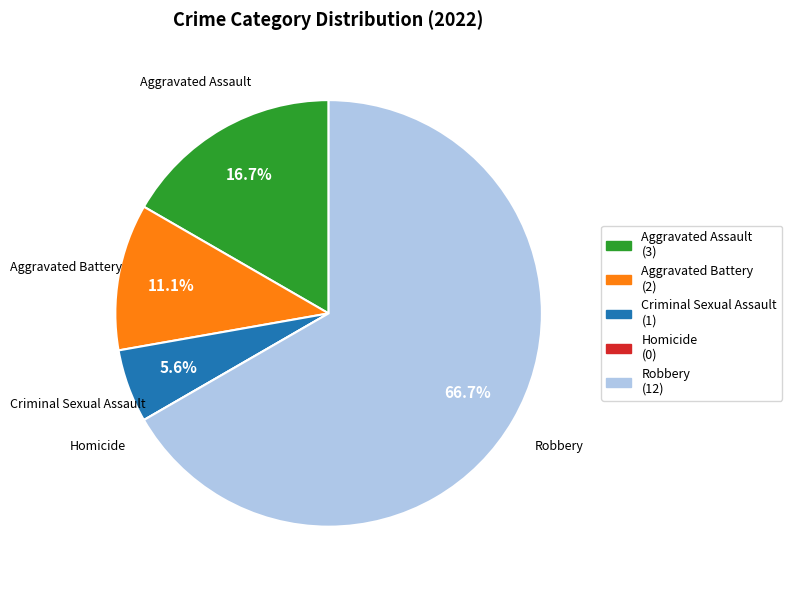

To the nearest percent, what portion does Aggravated Assault represent?

17%